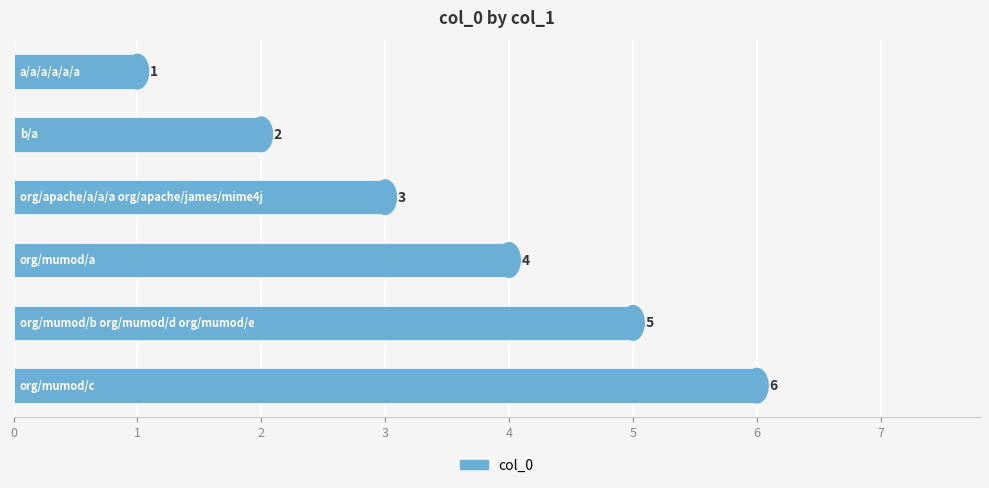

How many distinct data groups are displayed?

1